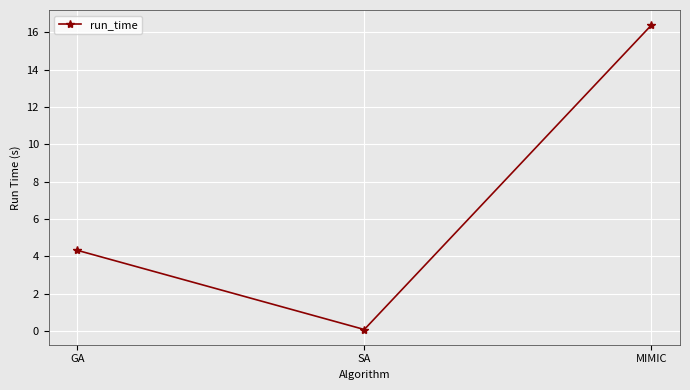

The value at SA is 0.1. True or false?

True